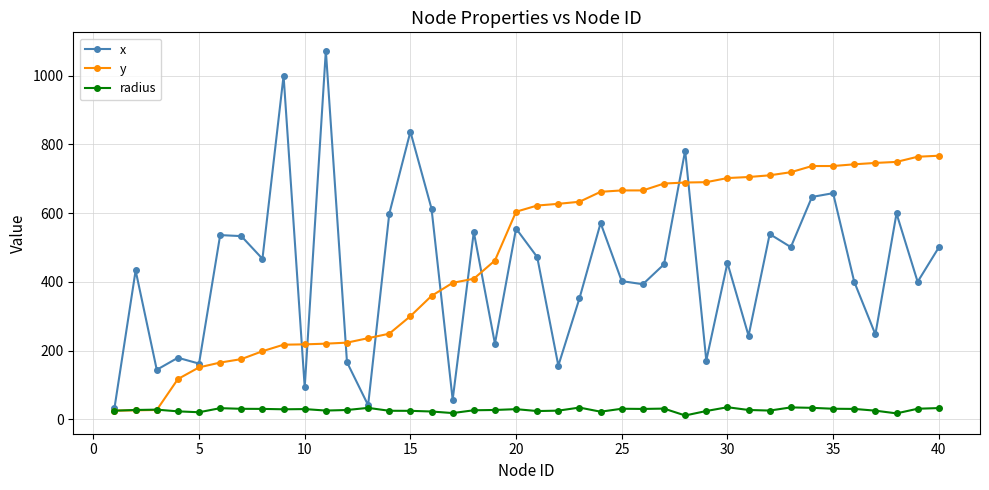

List the series in order of their peak value, lowest first.

radius, y, x